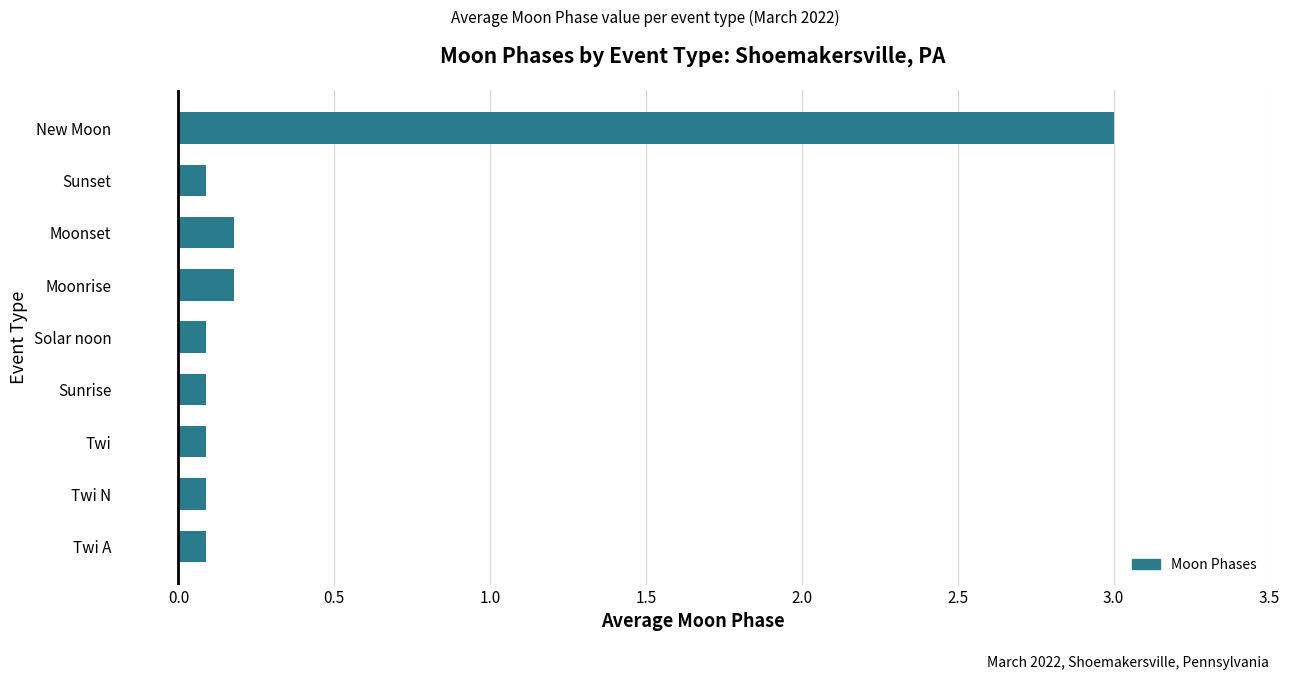

What is the minimum value shown in the chart?

0.1